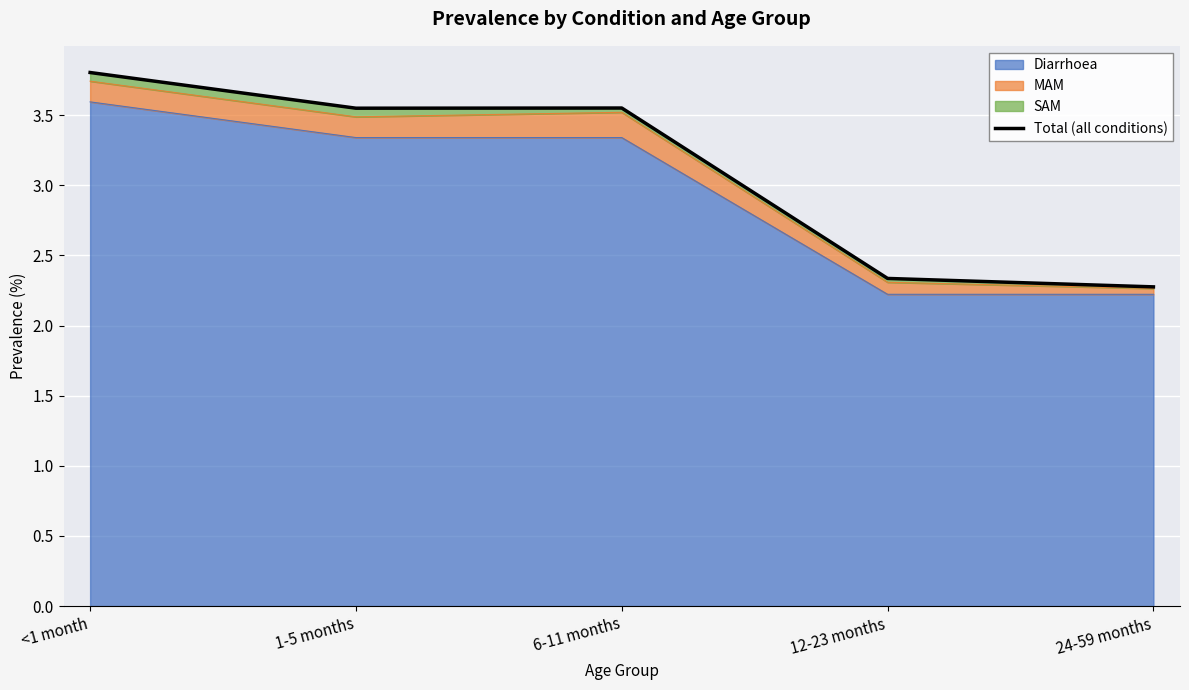

What is the minimum value shown in the chart?

2.3